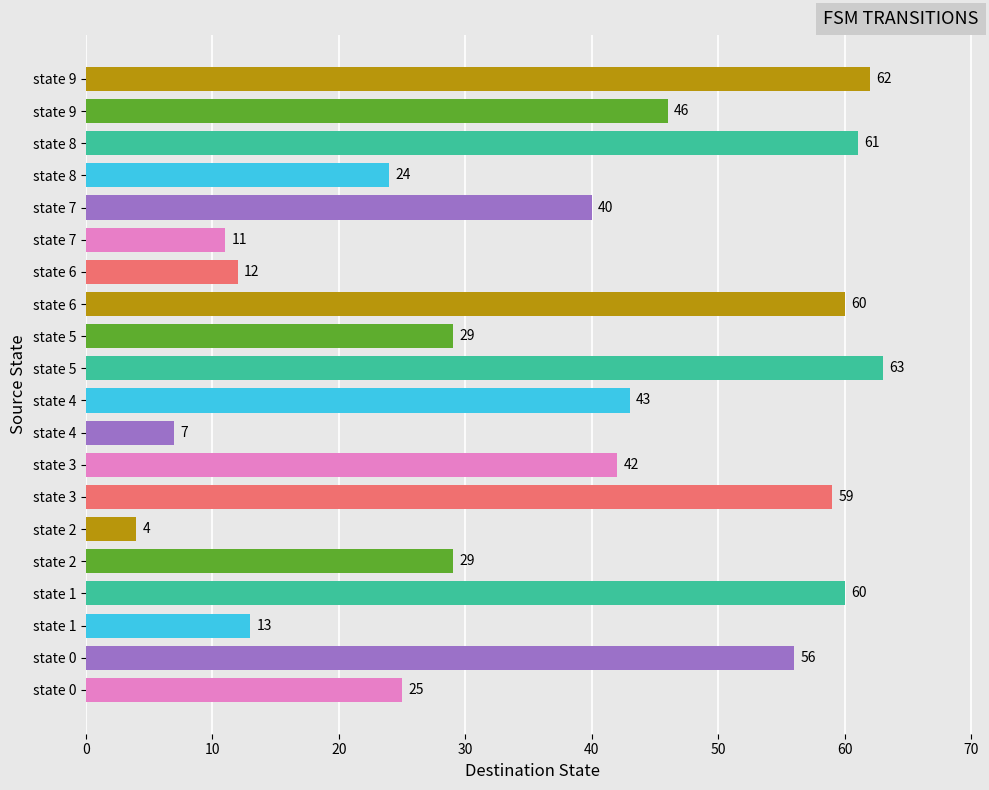

How many bars are there in total?

20